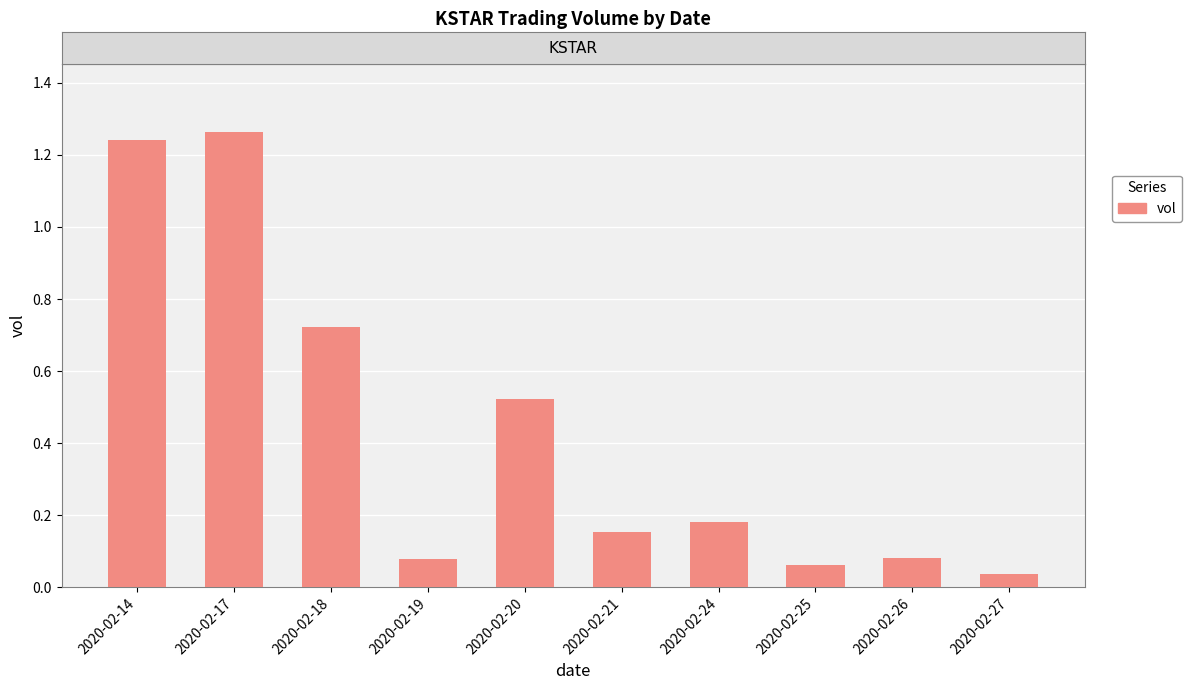

What is the sum of the values at 2020-02-21 and 2020-02-26?

2361600